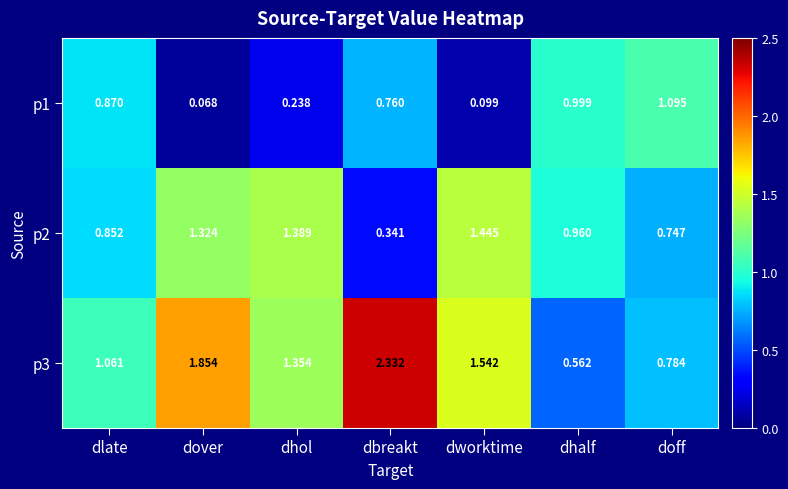

Rank the categories by p2 value from lowest to highest.

dbreakt, doff, dlate, dhalf, dover, dhol, dworktime